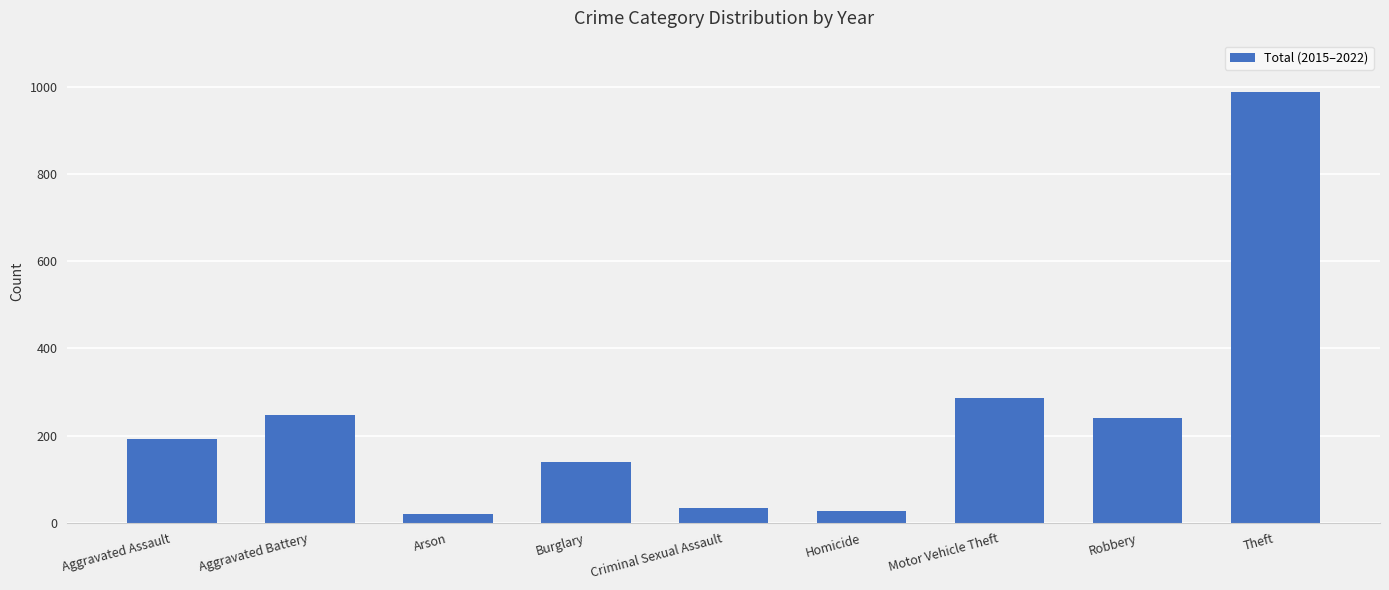

What is the approximate value at Arson?

20